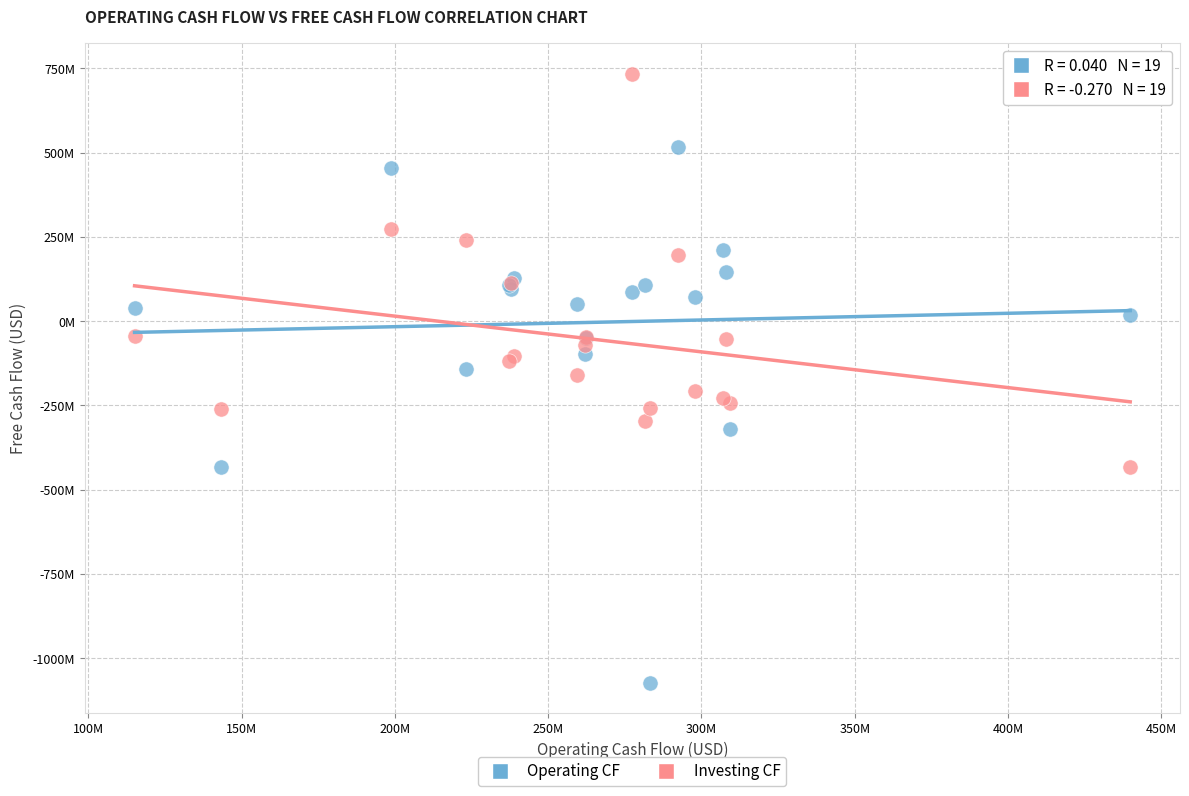

What are all the series names shown in the legend?

Operating CF, Investing CF